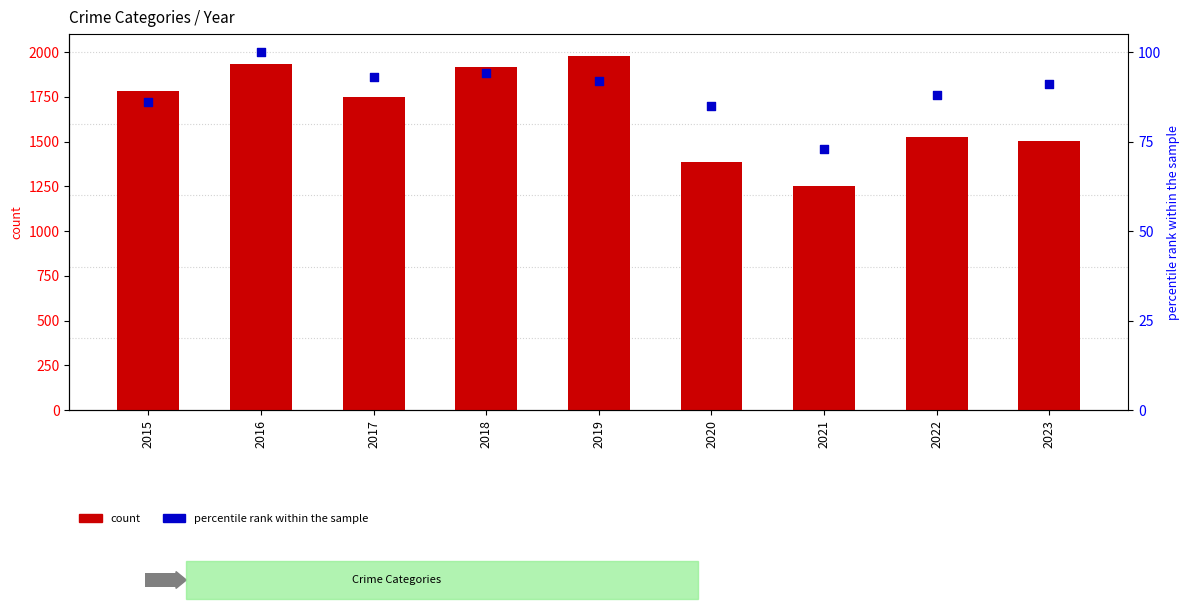

At how many categories does at least one series exceed 1078?

9